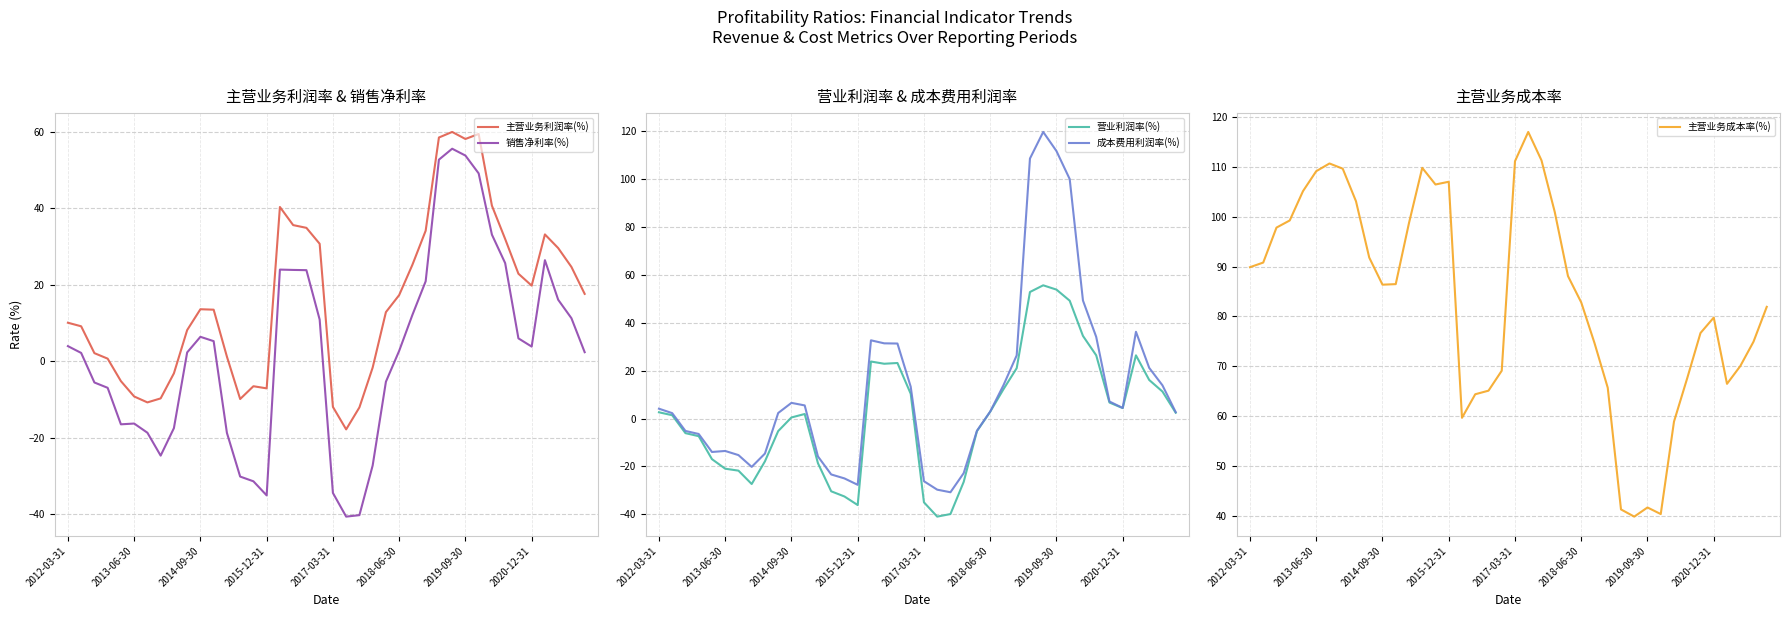

Which series has the largest range (max minus min)?

成本费用利润率(%)